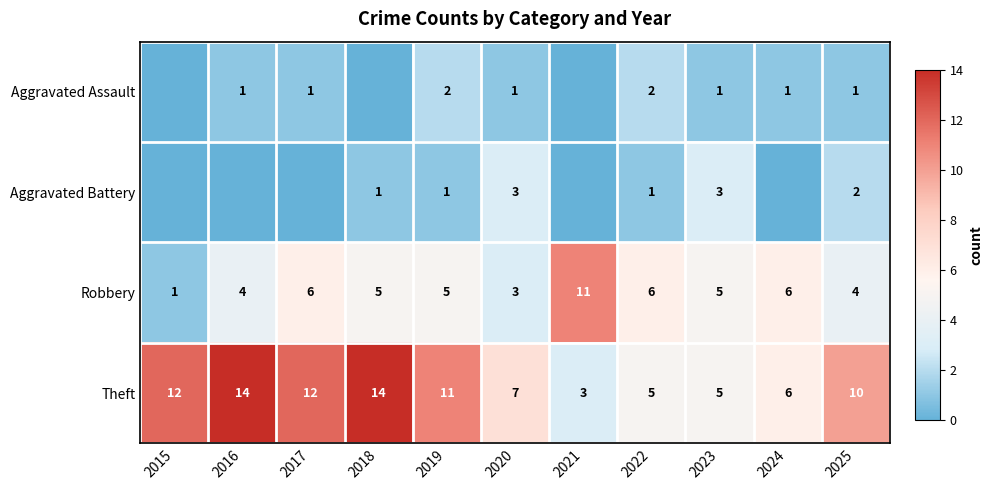

Where is Theft nearest to the value 8?

2020